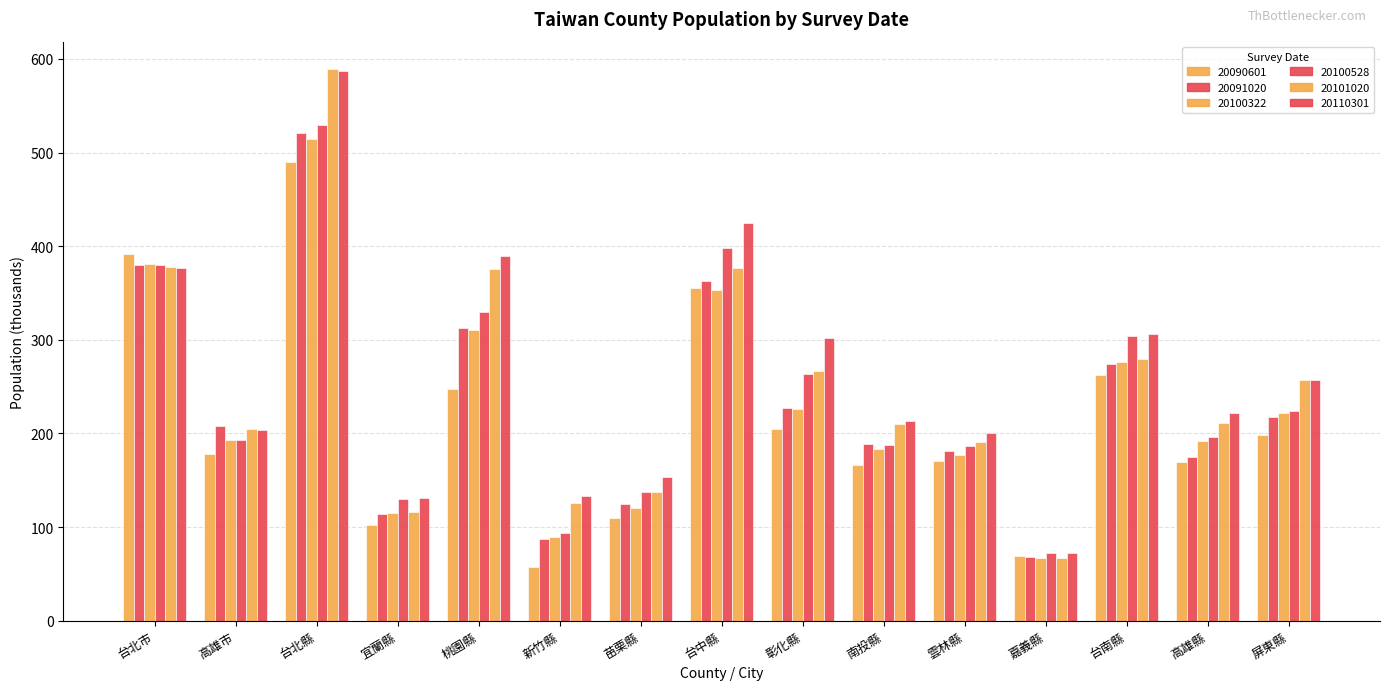

Reading left to right, list all the values displayed in this chart.

20090601: 392	178	490	102	248	57	110	355	205	166	171	69	262	170	198
20091020: 380	208	521	114	313	87	125	363	227	189	181	68	274	175	218
20100322: 381	193	515	115	311	89	120	353	226	183	177	67	276	192	222
20100528: 380	193	529	130	330	94	137	398	263	188	187	72	304	196	224
20101020: 378	205	589	116	376	126	138	377	267	210	191	67	280	211	257
20110301: 377	204	587	131	390	133	153	425	302	213	200	72	306	222	257